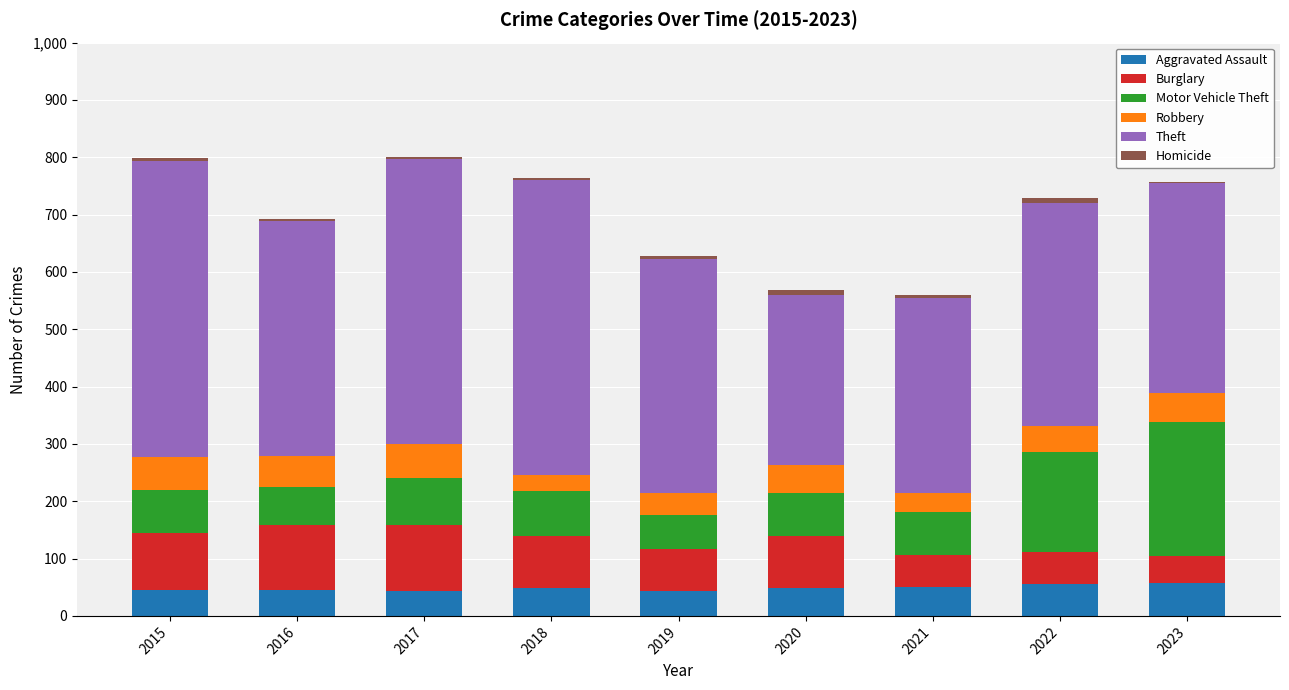

What is the sum of all Aggravated Assault values?

438